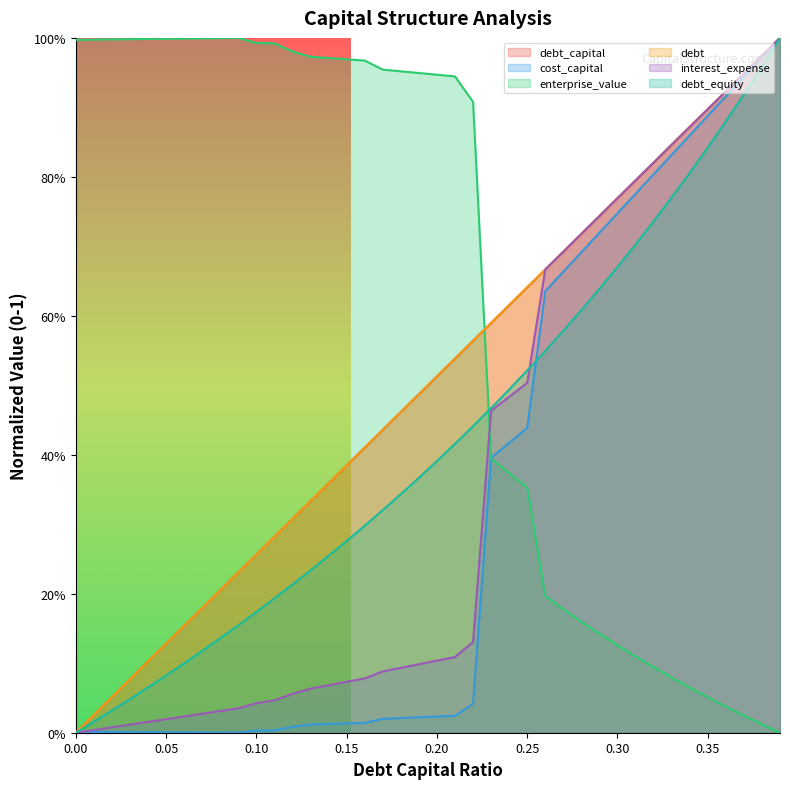

What is the spread (max minus min) of values at 0.03?

1.0